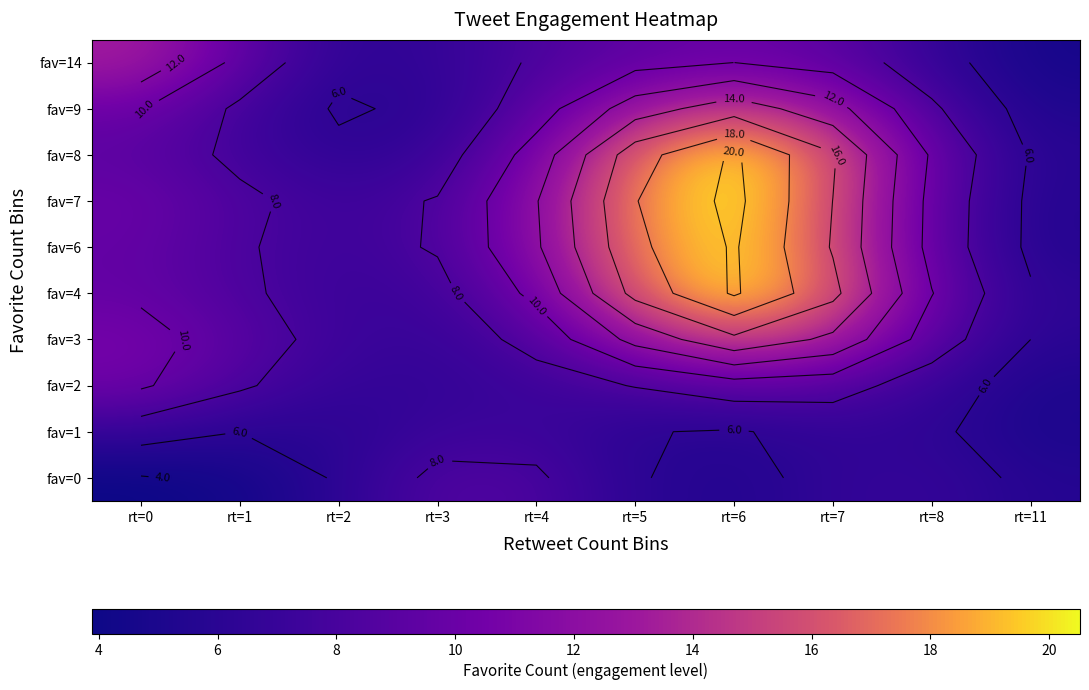

Read the fav=2 value at rt=6.

9.1